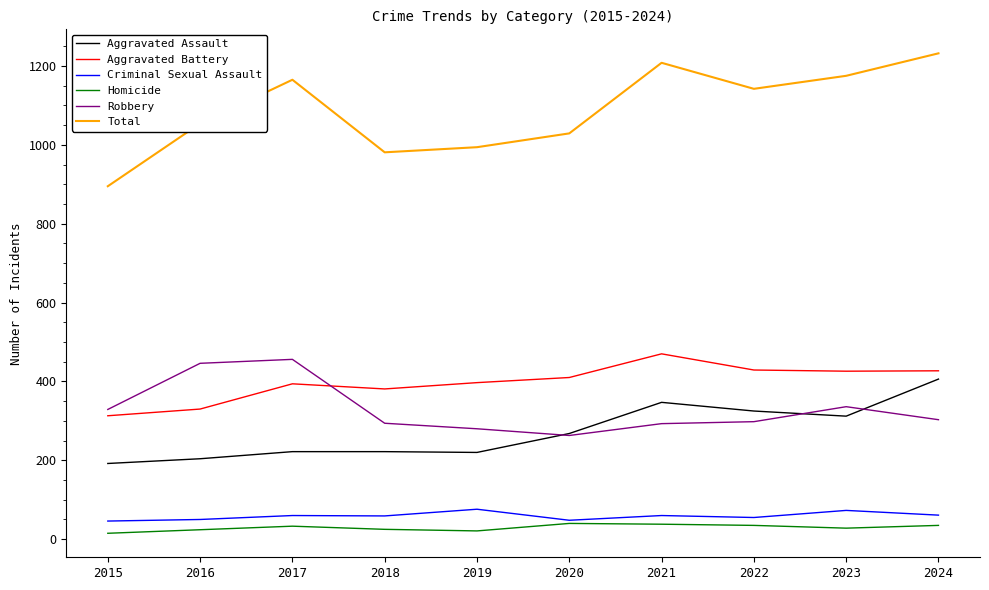

What is the sum of the Aggravated Assault values at 2017 and 2019?

442